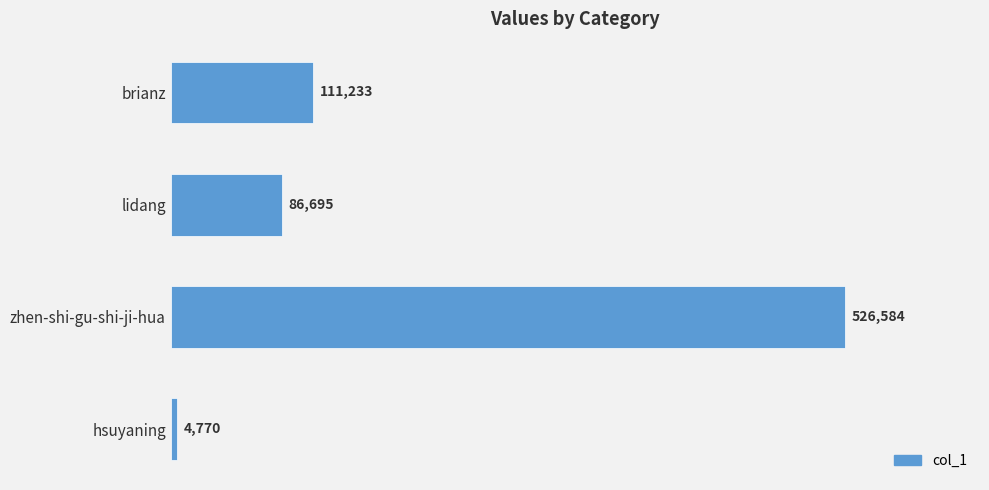

What is the smallest value displayed?

4770